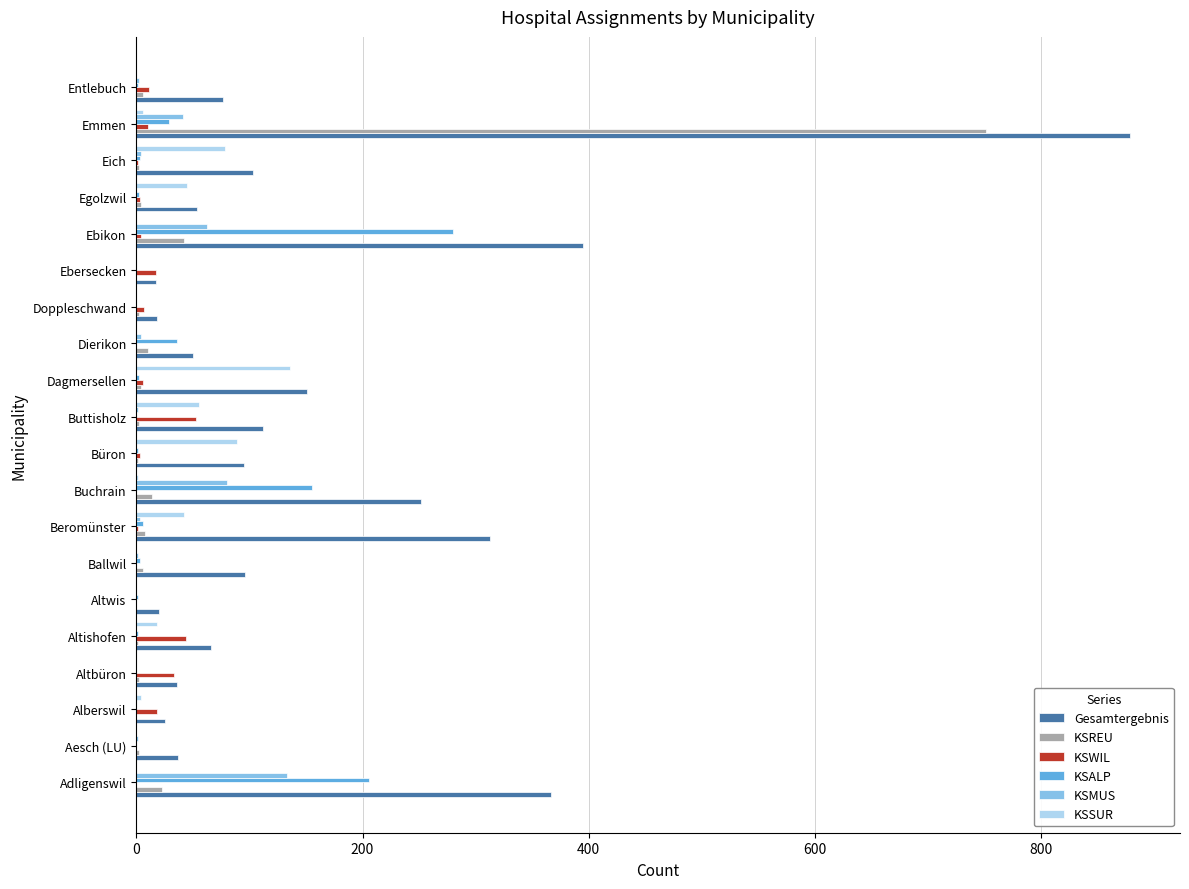

At which category is the sum across all series the highest?

Emmen